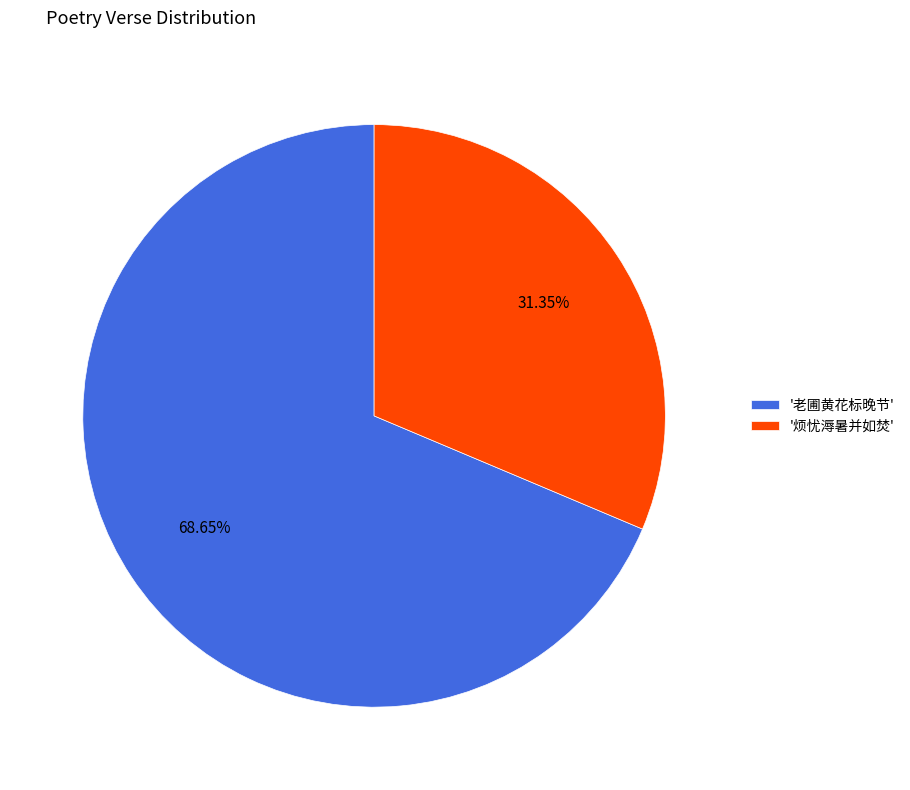

Do '老圃黄花标晚节' and '烦忧溽暑并如焚' together represent more than half of the pie?

Yes